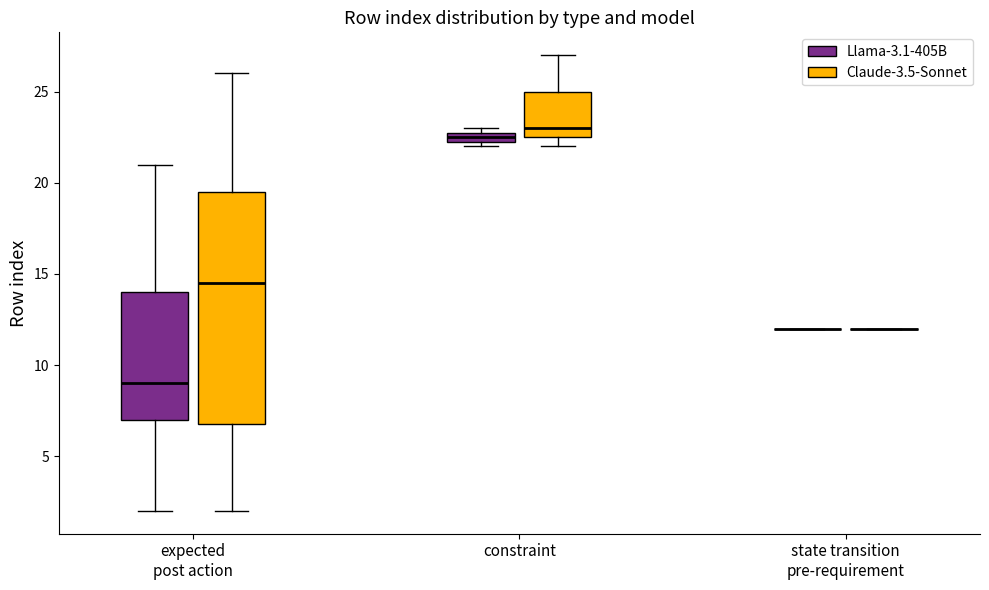

Comparing the boxes themselves (not the whiskers), which one is the tallest?

expected post action (Claude-3.5-Sonnet)